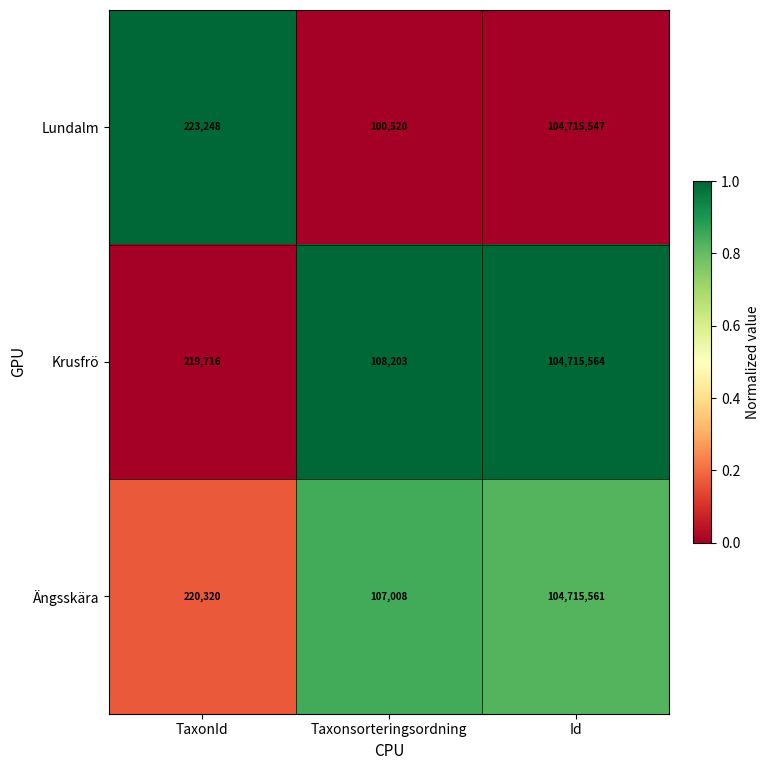

What is the difference between the Krusfrö values at Taxonsorteringsordning and Id?

104607361